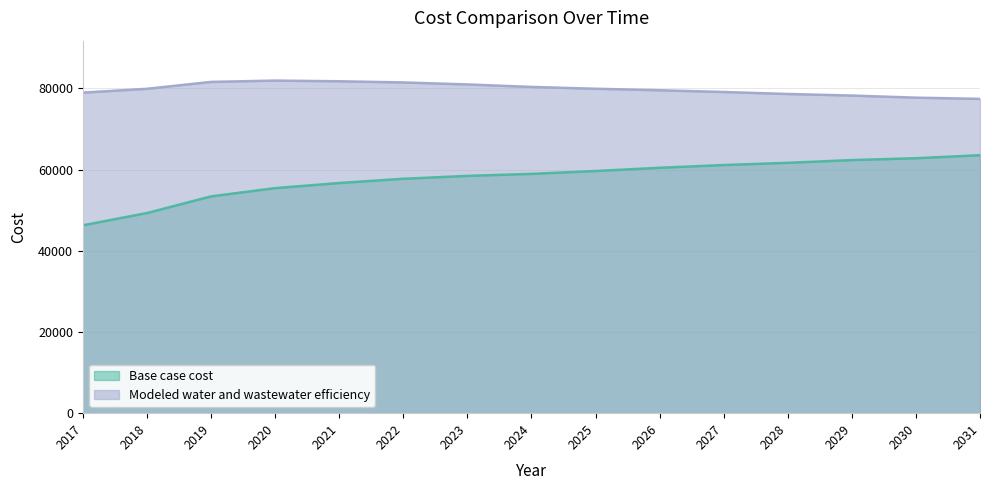

Is the value of Modeled water and wastewater efficiency at 2029 greater than the value of Base case cost at 2027?

Yes